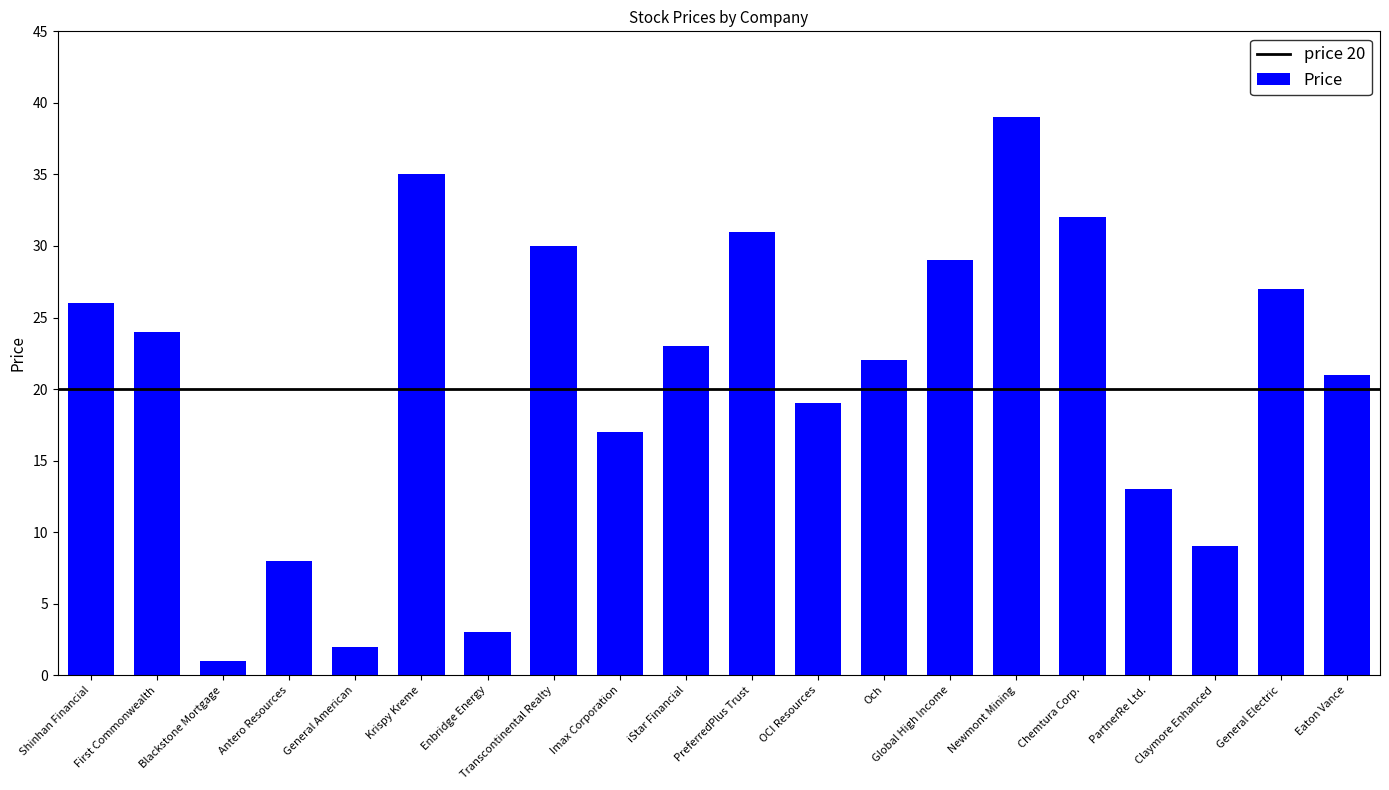

Does the chart contain any negative values?

No